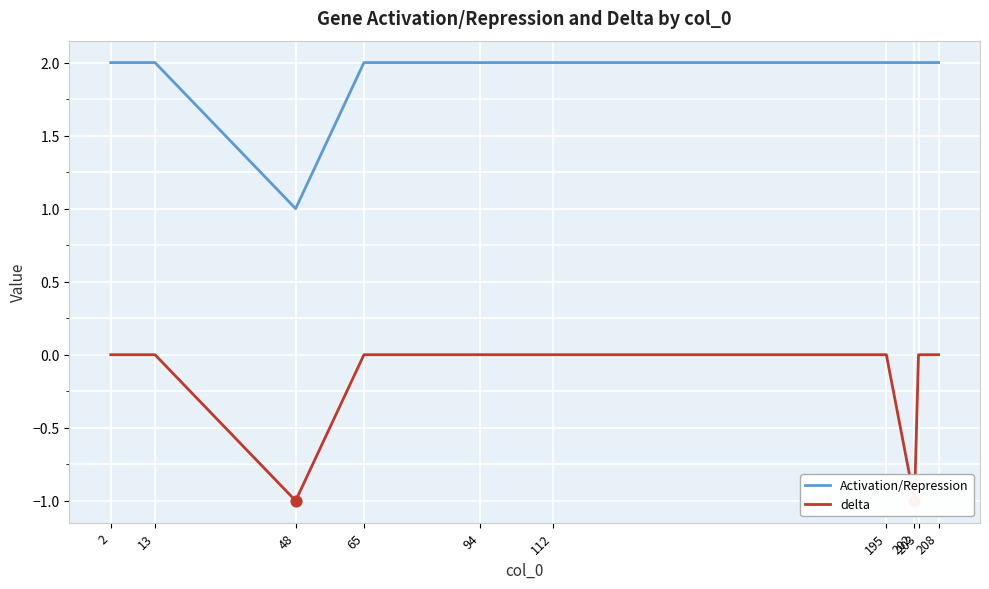

Which series reaches the maximum Y coordinate?

Activation/Repression